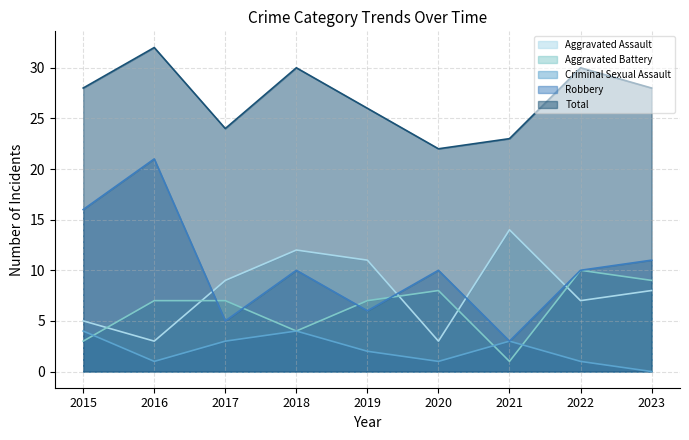

How many times do Aggravated Assault and Aggravated Battery cross each other?

5